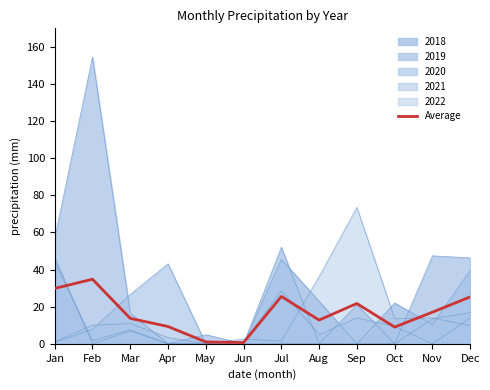

How many points are higher than both their immediate neighbors (excluding endpoints)?

3